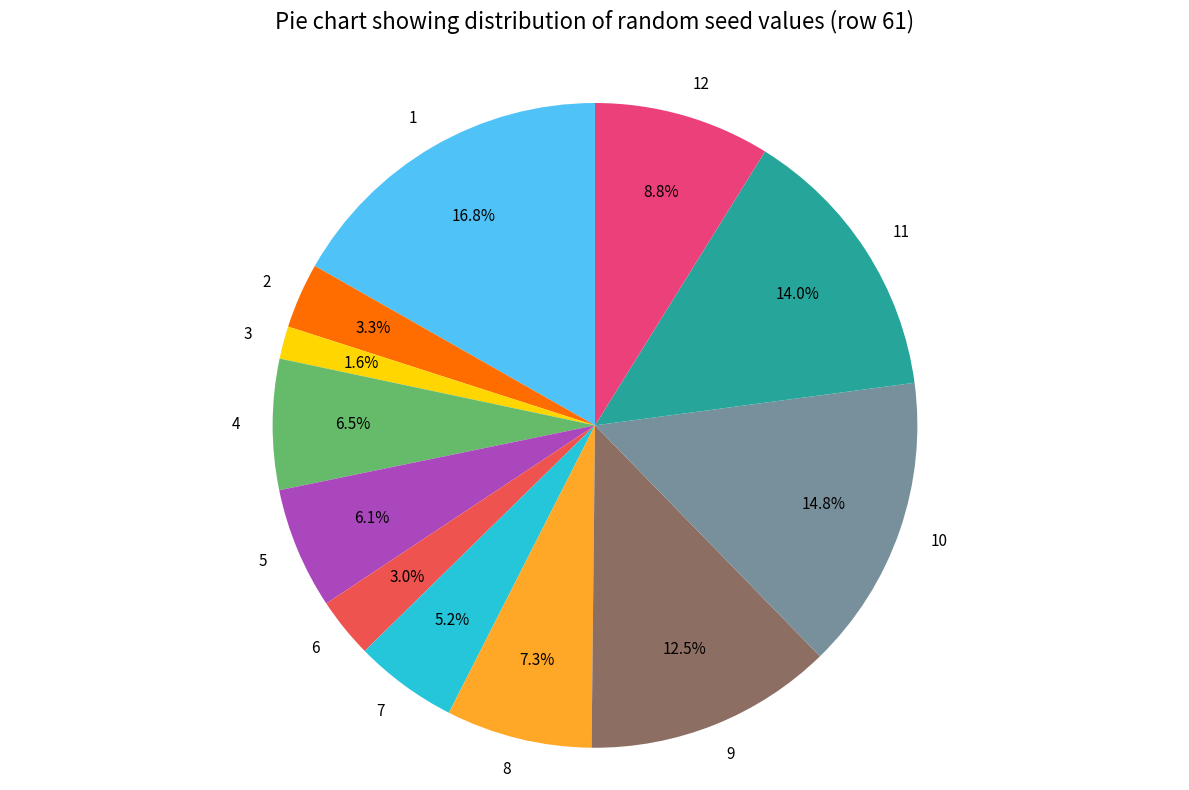

Combined, do 12 and 3 account for over 50%?

No